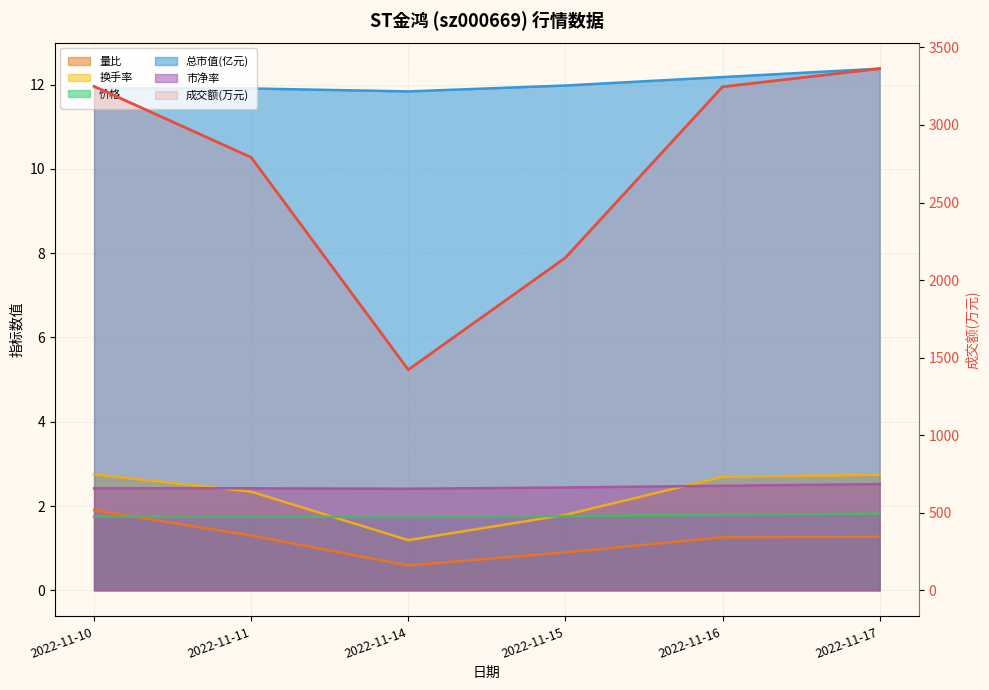

Reading left to right, transcribe all the data shown in this chart.

量比: 2022-11-10=1.9	2022-11-11=1.3	2022-11-14=0.6	2022-11-15=0.9	2022-11-16=1.3	2022-11-17=1.3
换手率: 2022-11-10=2.8	2022-11-11=2.3	2022-11-14=1.2	2022-11-15=1.8	2022-11-16=2.7	2022-11-17=2.7
价格: 2022-11-10=1.8	2022-11-11=1.8	2022-11-14=1.7	2022-11-15=1.8	2022-11-16=1.8	2022-11-17=1.8
总市值(亿元): 2022-11-10=11.9	2022-11-11=11.9	2022-11-14=11.8	2022-11-15=12.0	2022-11-16=12.2	2022-11-17=12.4
市净率: 2022-11-10=2.4	2022-11-11=2.4	2022-11-14=2.4	2022-11-15=2.4	2022-11-16=2.5	2022-11-17=2.5
成交额(万元): 2022-11-10=3249.0	2022-11-11=2791.0	2022-11-14=1422.0	2022-11-15=2144.0	2022-11-16=3246.0	2022-11-17=3363.0